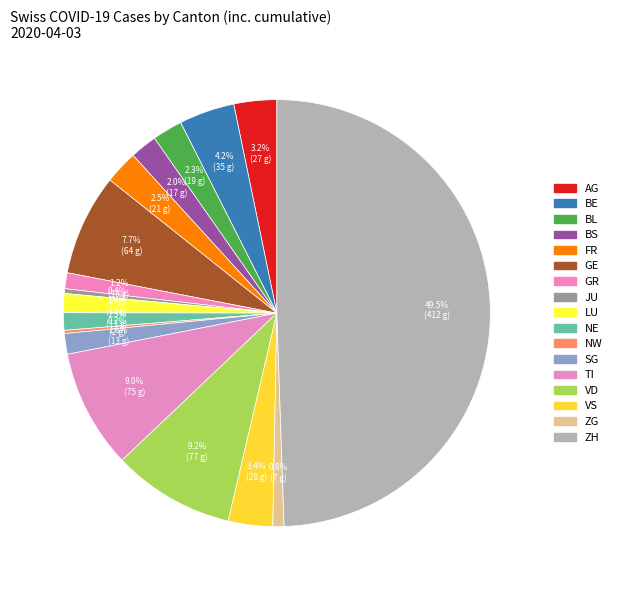

Which category has the smallest portion of the pie?

NW